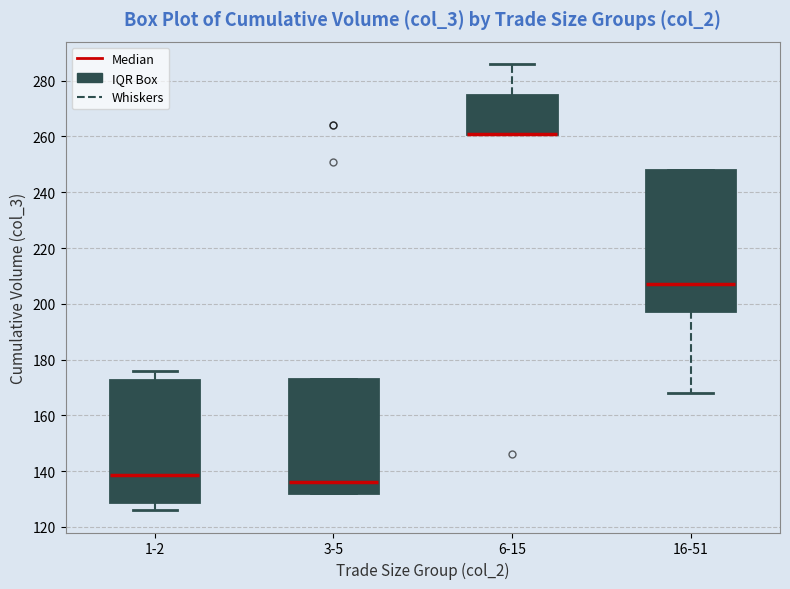

Which box is the tallest, from its lower edge to its upper edge?

16-51